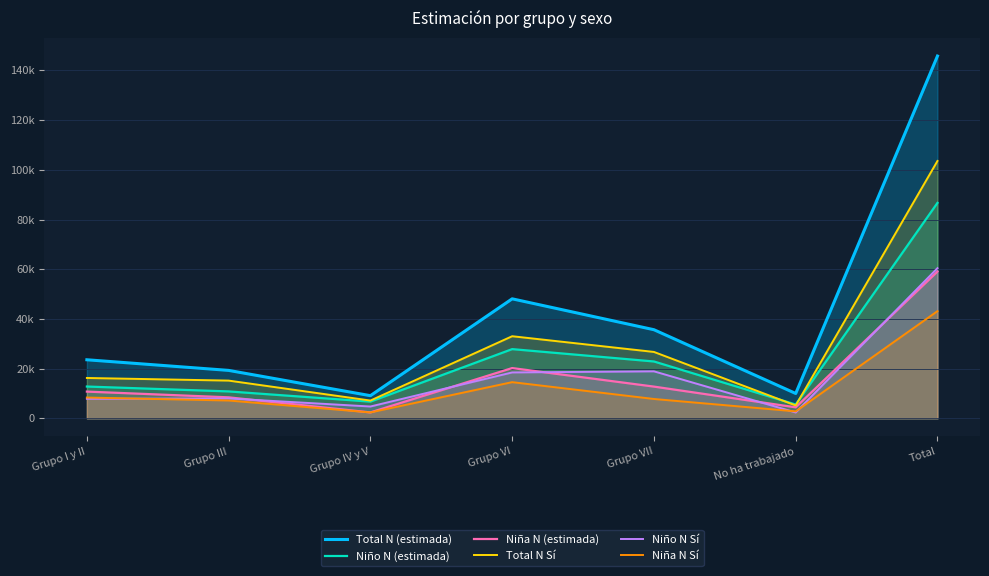

What is the difference between the second highest and second lowest values in the Niño N Sí series?

14161